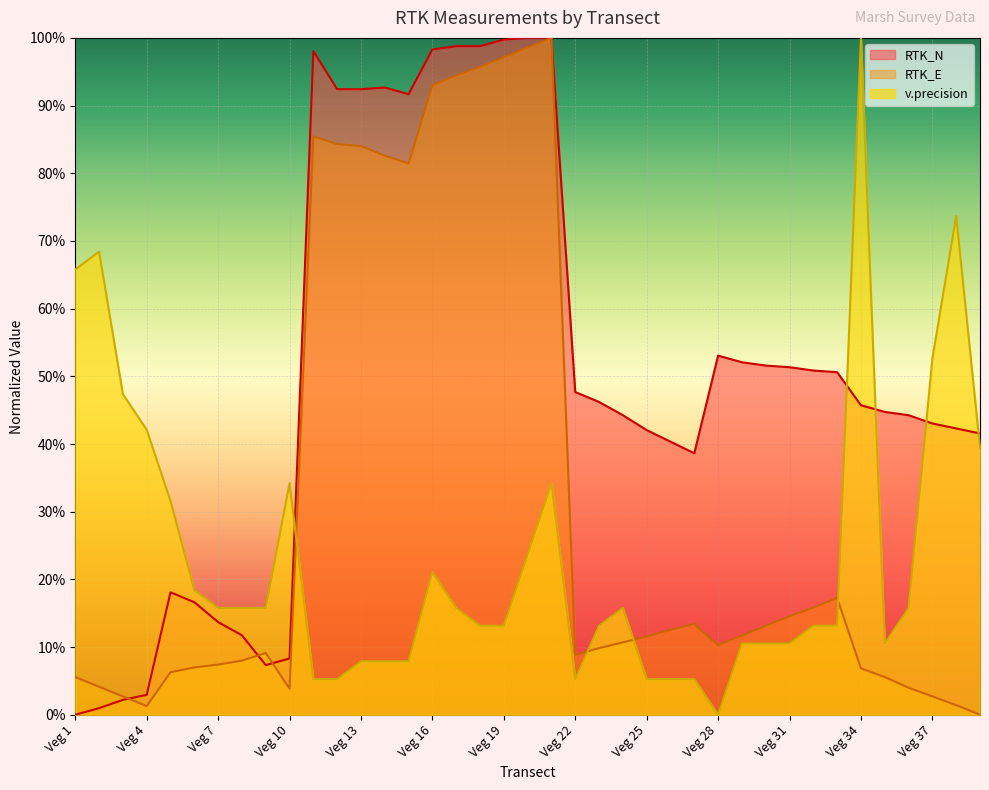

Is it true that RTK_E equals 0.0 at Veg 3?

False